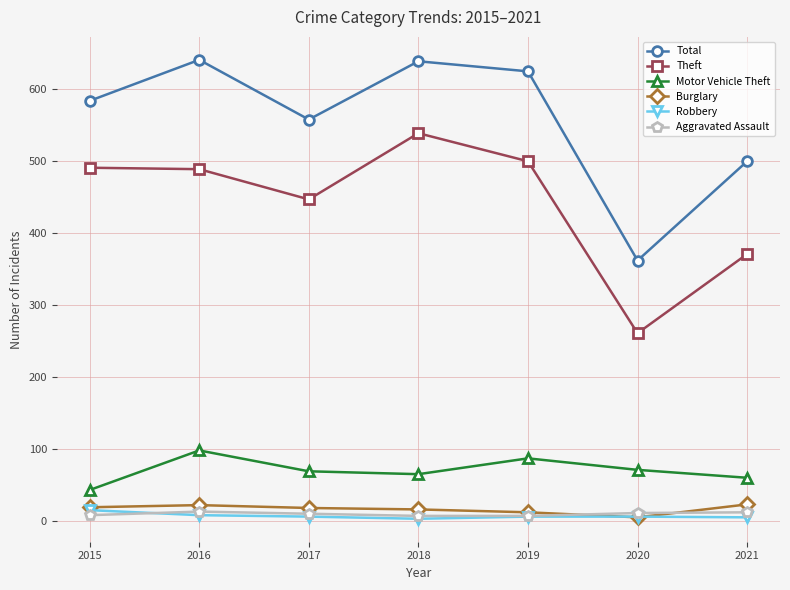

The Total series shows 1042 at 2018. True or false?

False